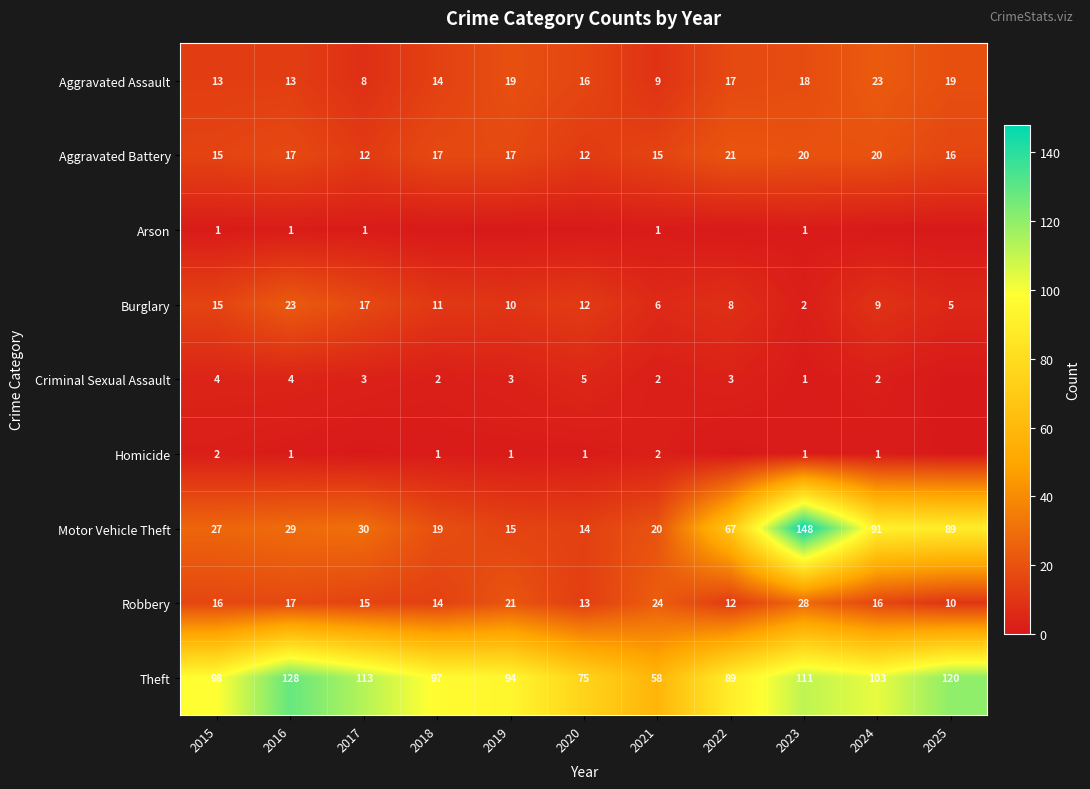

Which category has the highest value in the Motor Vehicle Theft series?

2023